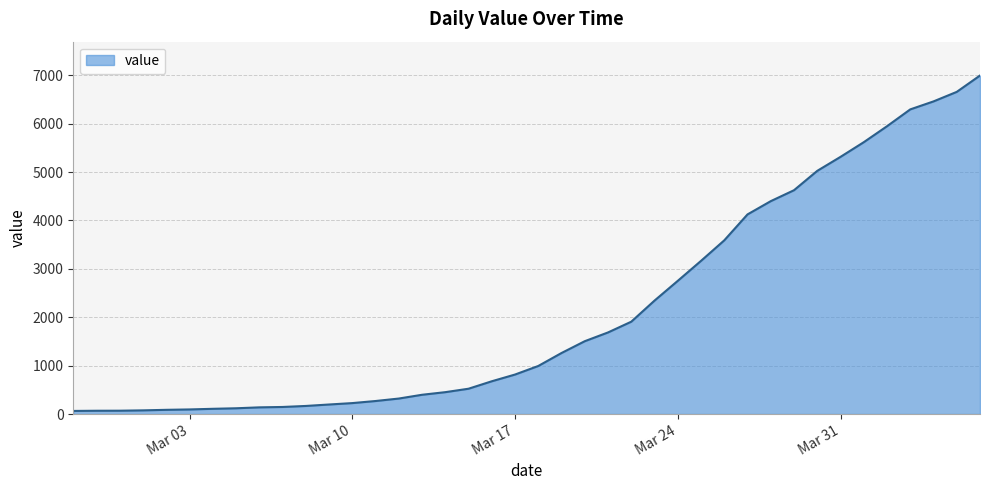

What is the maximum value shown in the chart?

6995